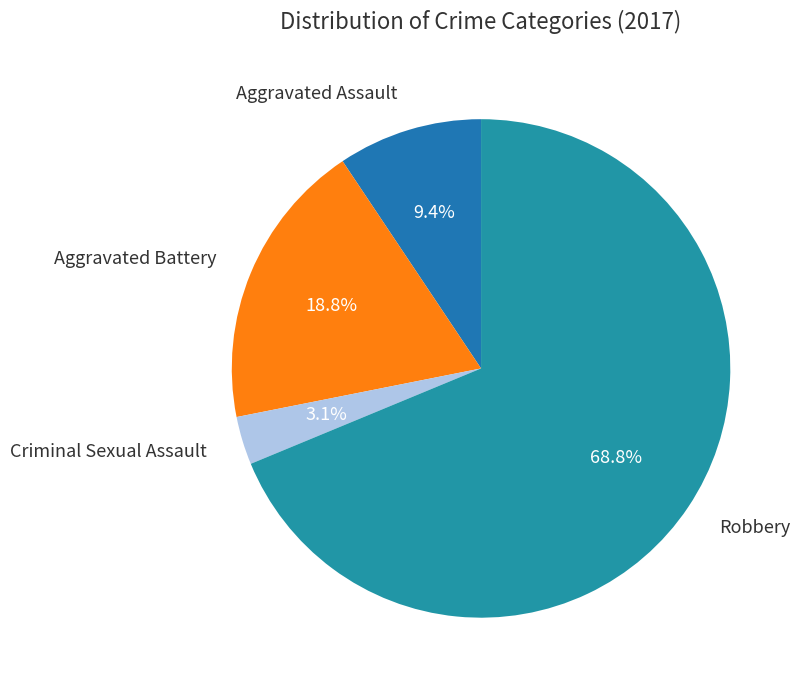

To the nearest percent, what is the average slice percentage?

25%